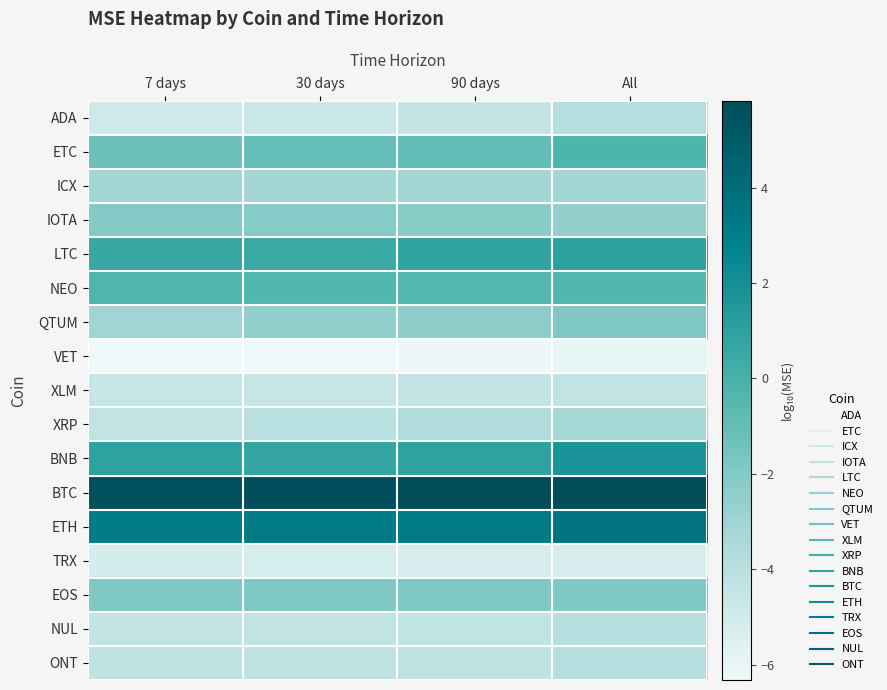

What is the smallest value displayed?

-6.3